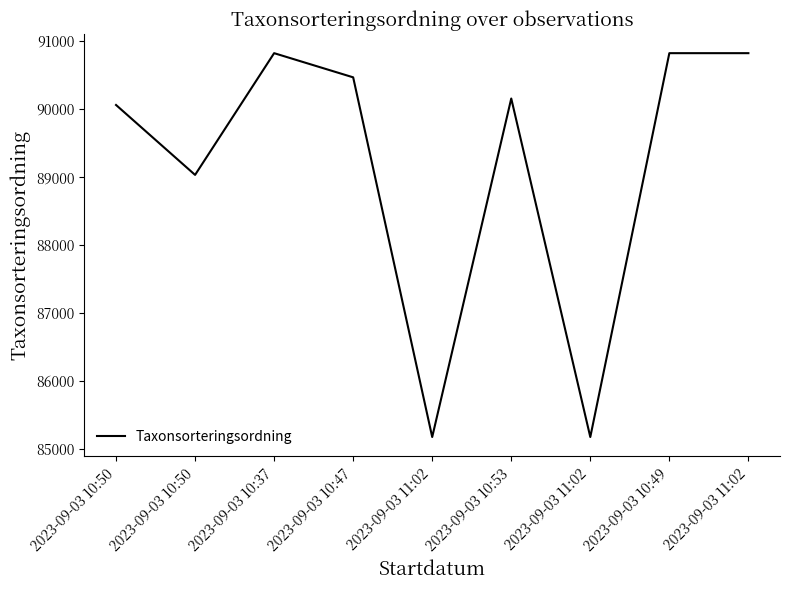

What is the label of the 6th point from the left?

2023-09-03 10:53